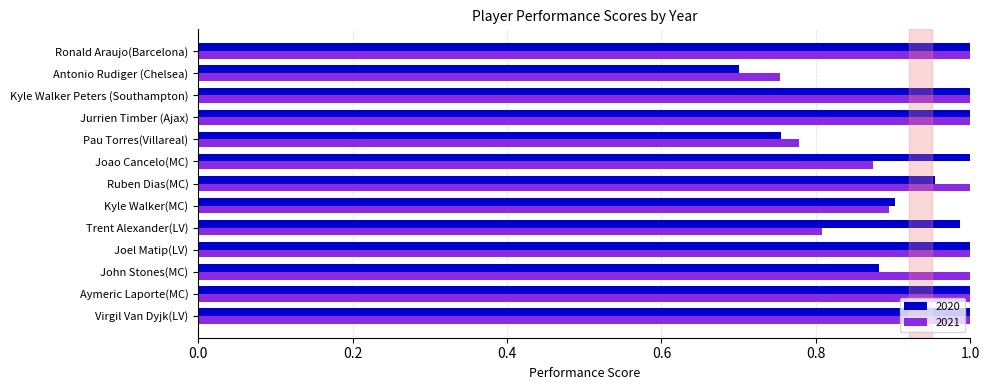

The 2020 series shows 0.9 at Kyle Walker(MC). True or false?

True